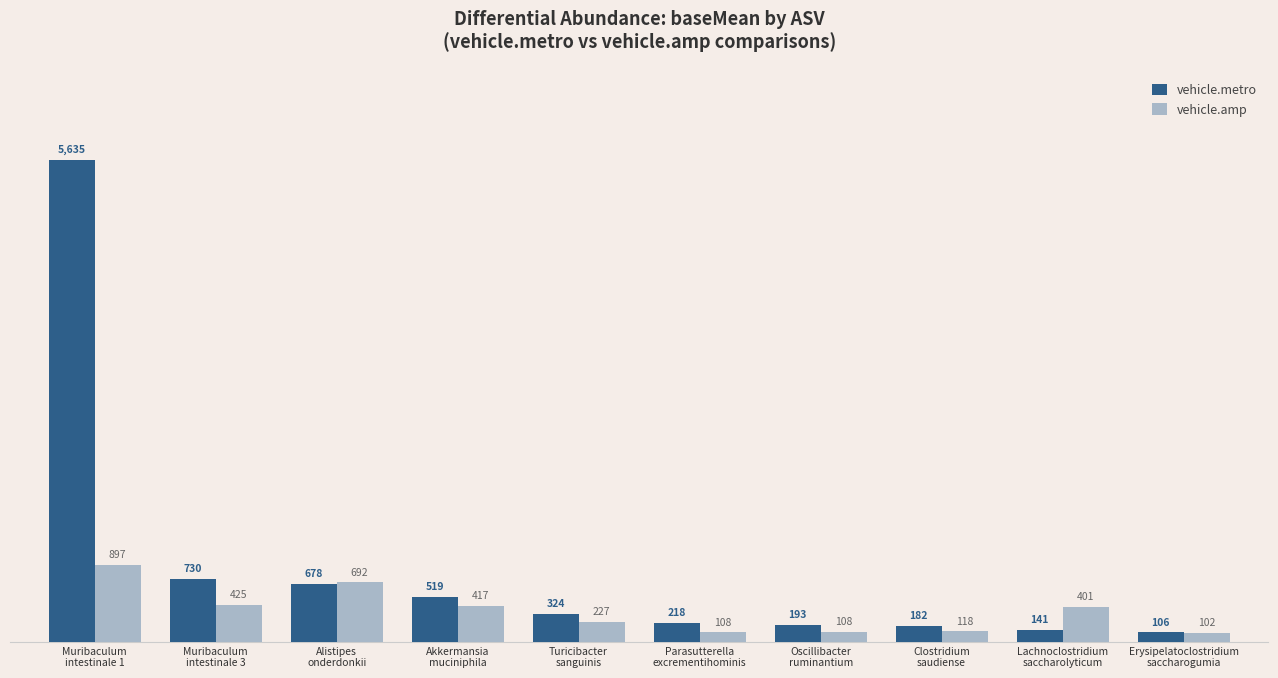

What is the highest value of the vehicle.metro series?

5635.5